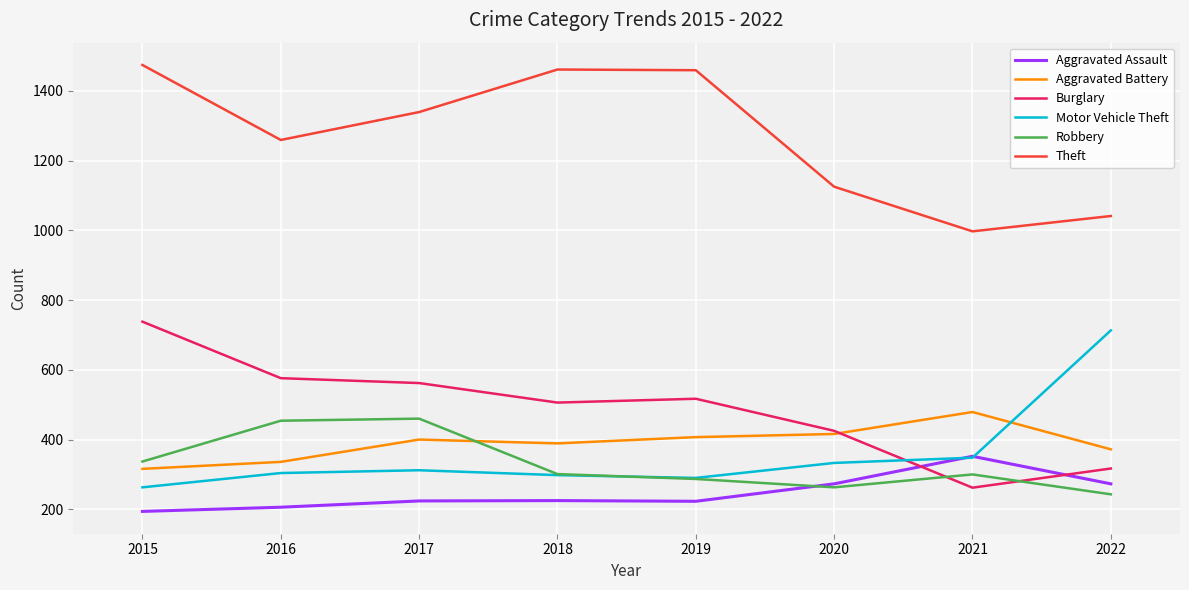

Which series has the largest total across all categories?

Theft